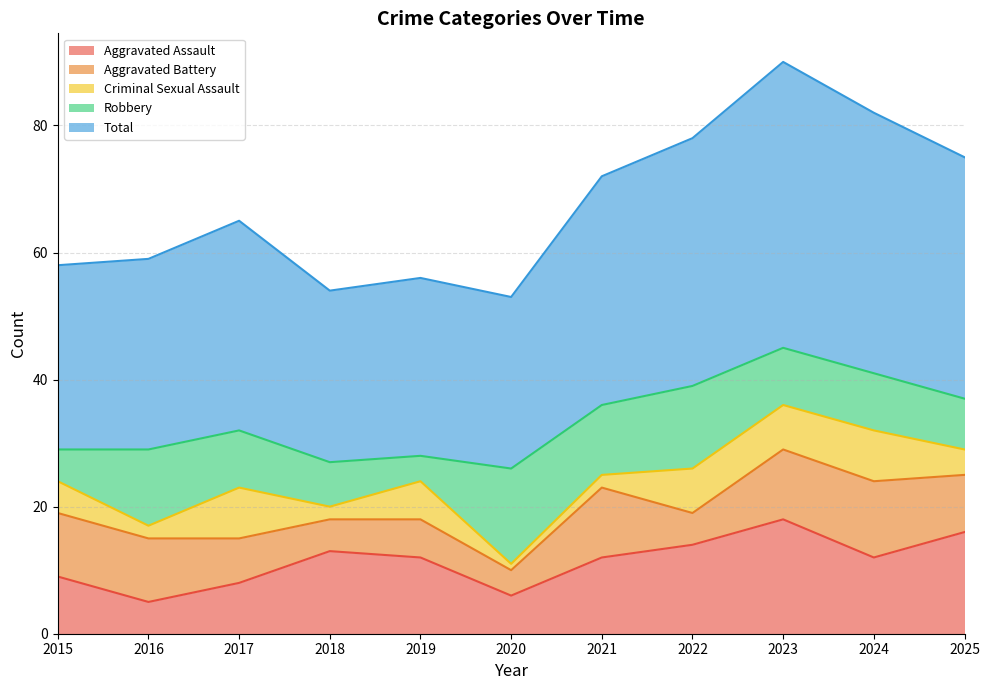

List the labels in order of Robbery value, smallest first.

2019, 2015, 2018, 2025, 2017, 2023, 2024, 2021, 2016, 2022, 2020